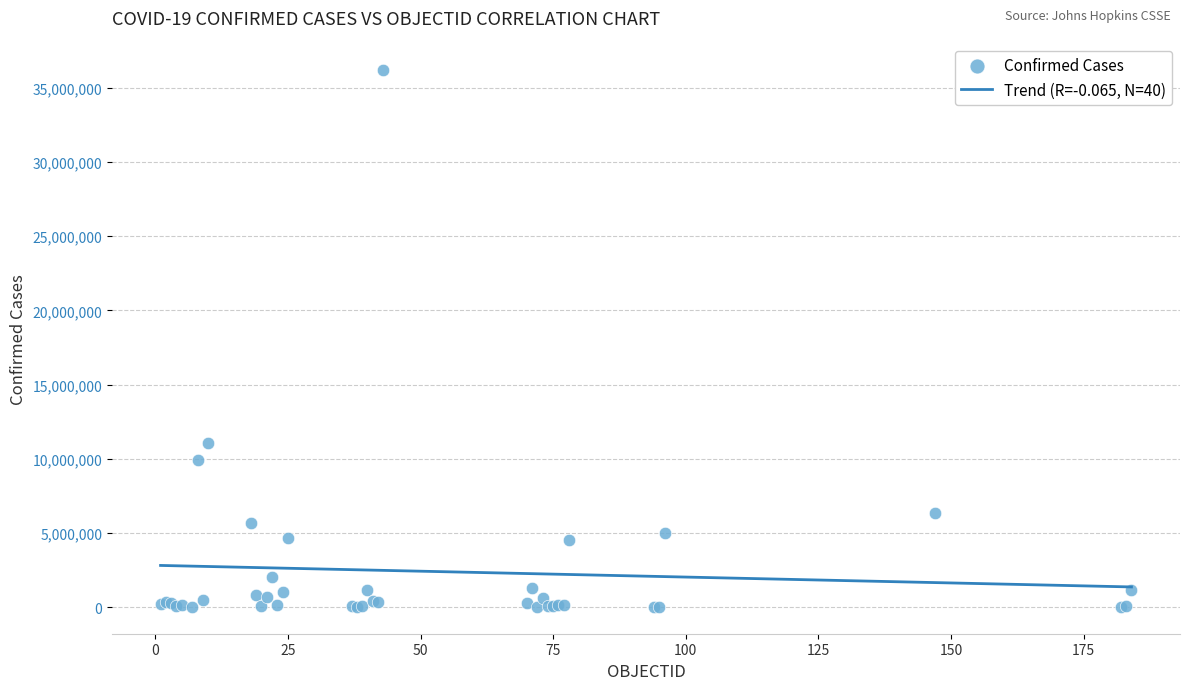

What Y value in the scatter plot is closest to 18099019?

11080686